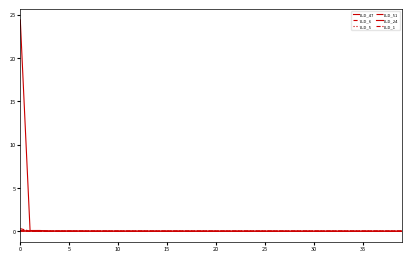

How many series are shown in this chart?

6